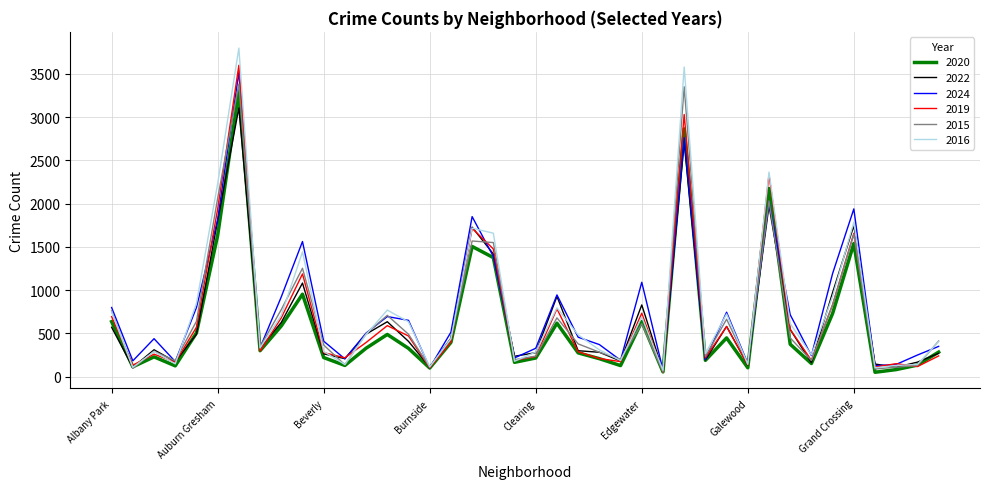

What is the average value of the 2020 series?

616